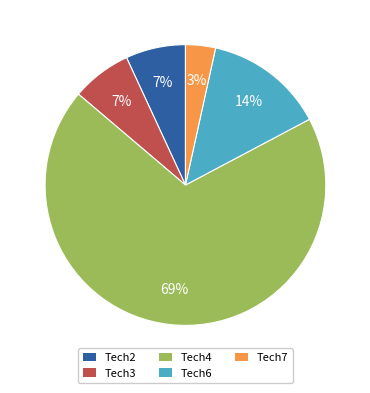

To the nearest percent, what is the combined percentage of Tech2 and Tech6?

21%